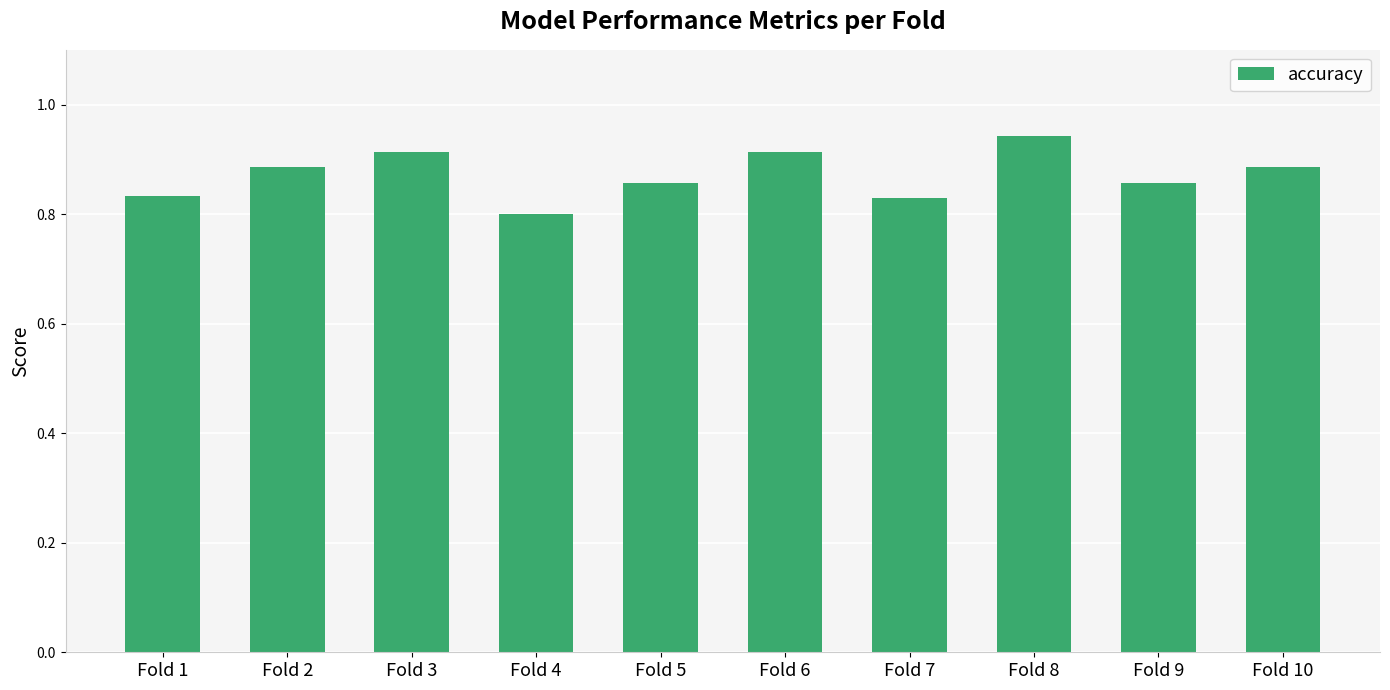

Which has a higher value, Fold 9 or Fold 6?

Fold 6